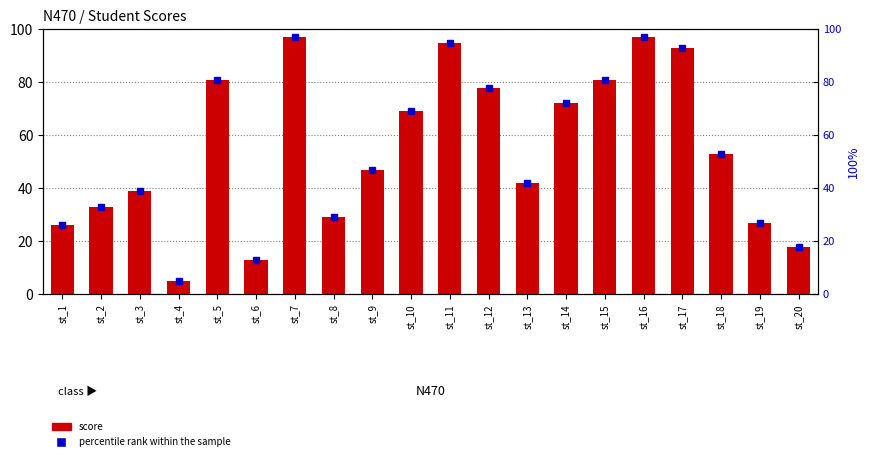

What is the value of the score bar at the 1st from the left?

26